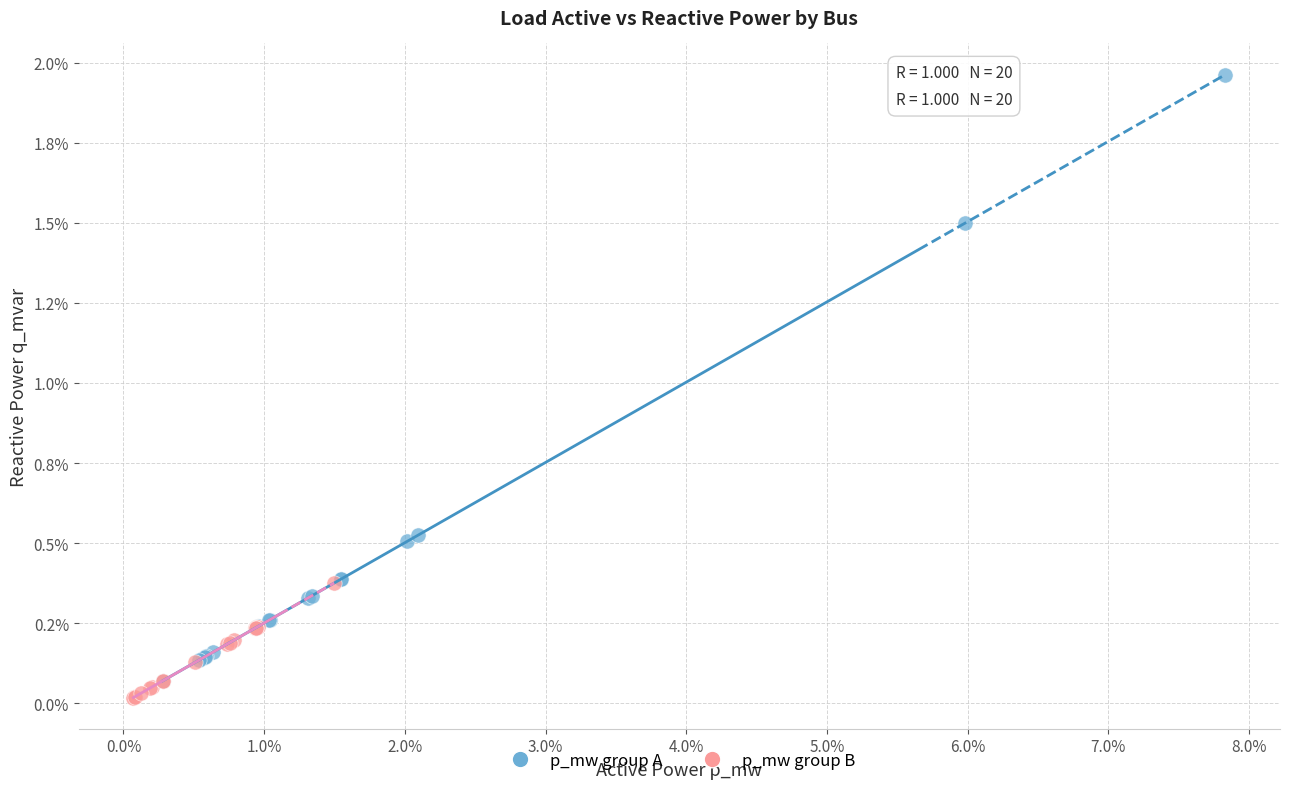

Which series contains the lowest Y value?

p_mw group B